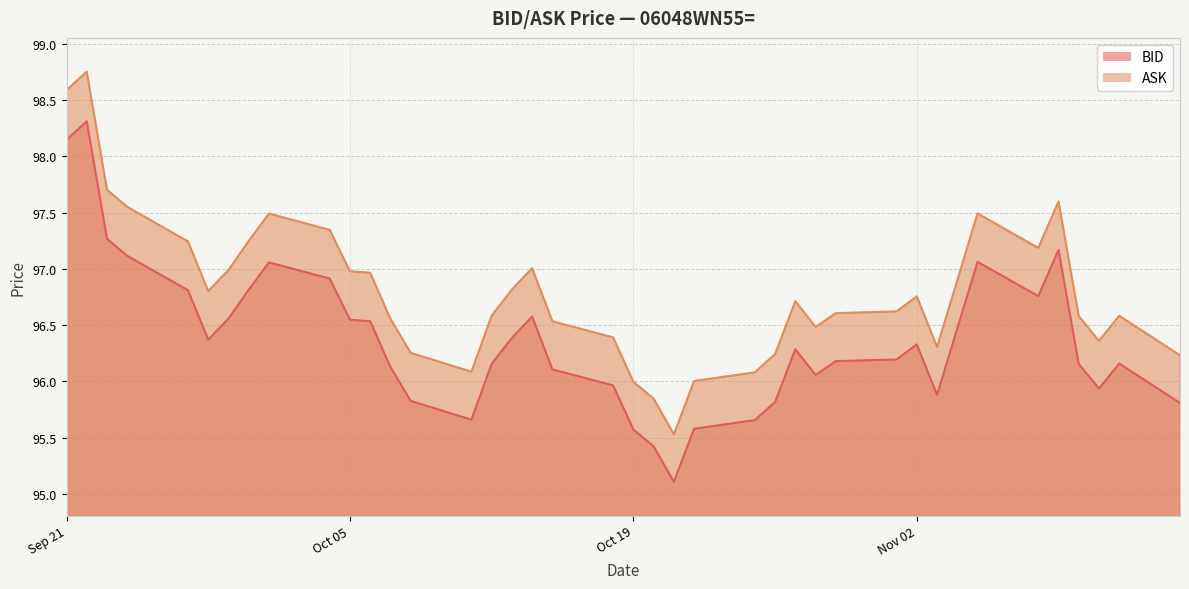

How many data points in BID are less than 96?

12